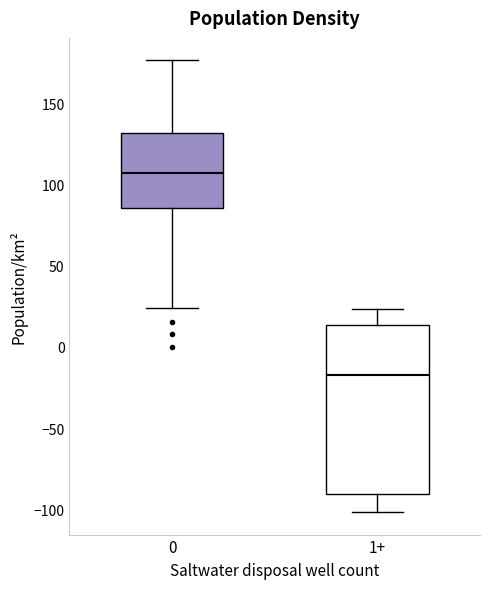

Reading left to right, read every box against the y-axis: the position of its median line, the range the box covers, and the ends of its whiskers. The values are not printed on the chart, so give them approximately, as read against the axis.

0: median 105, box 85 to 130, whiskers 25 to 175
1+: median -15, box -90 to 15, whiskers -100 to 25